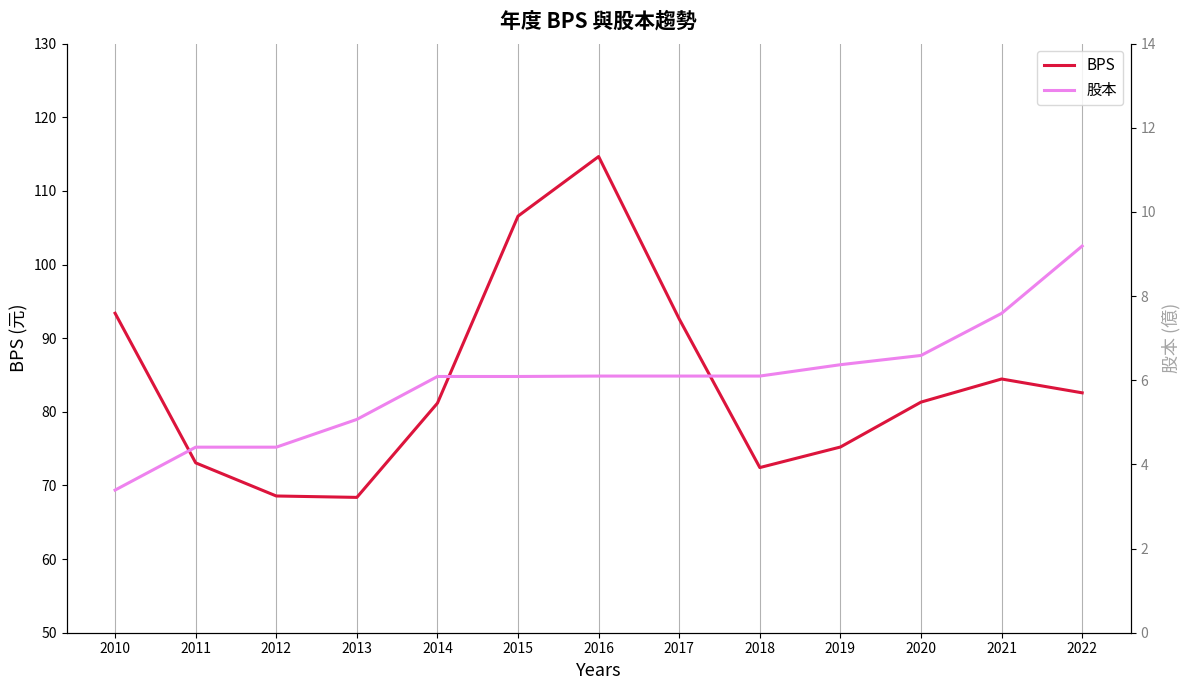

Is the value of BPS at 2018 greater than the value of 股本 at 2019?

Yes